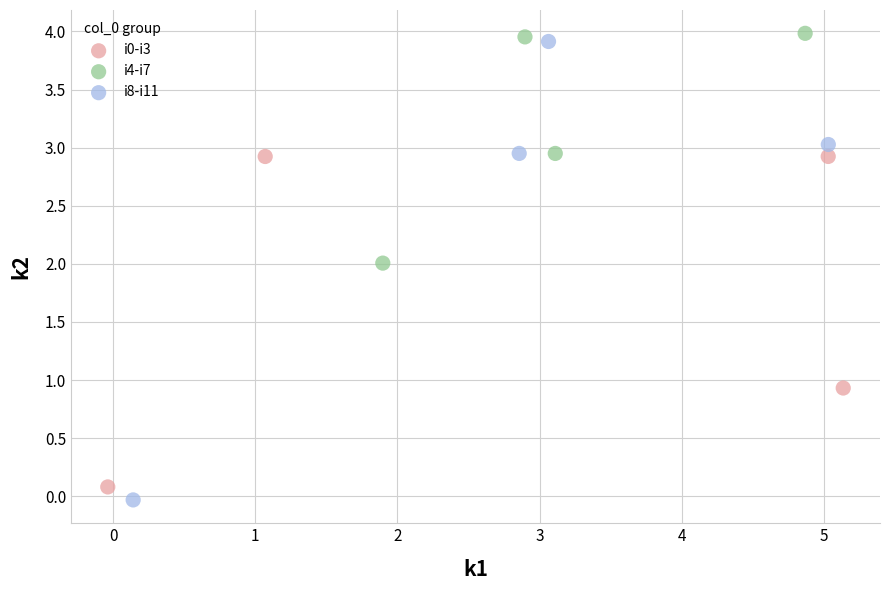

Which series has the widest spread of Y values?

i8-i11